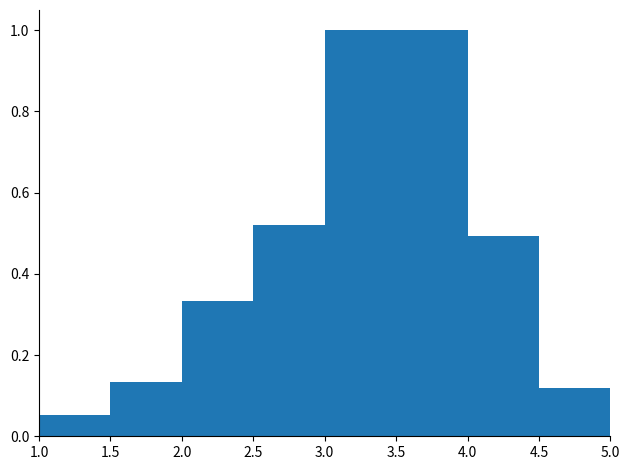

Reading left to right, transcribe this chart: for each bar, give the range it covers on the x-axis and its height. The values are not printed on the chart, so give them approximately, as read against the axis.

1.0 to 1.5: 0.06
1.5 to 2.0: 0.14
2.0 to 2.5: 0.34
2.5 to 3.0: 0.52
3.0 to 3.5: 1.00
3.5 to 4.0: 1.00
4.0 to 4.5: 0.50
4.5 to 5.0: 0.12